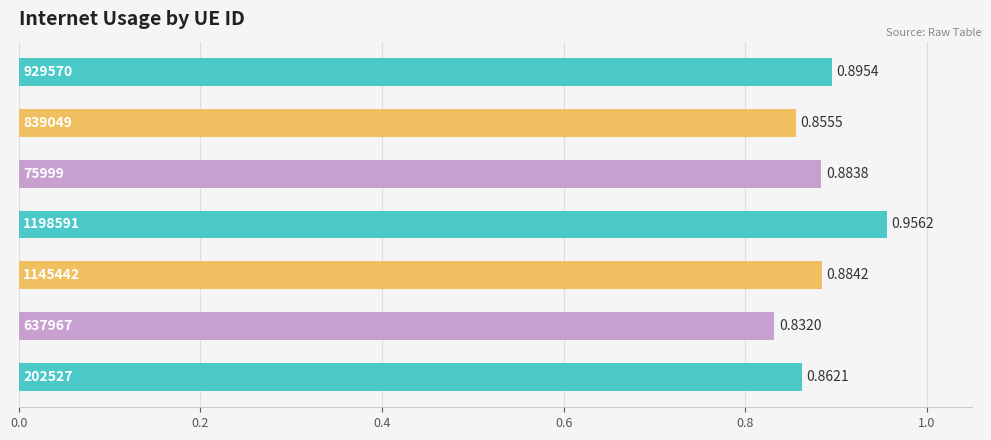

Does the chart contain any negative values?

No